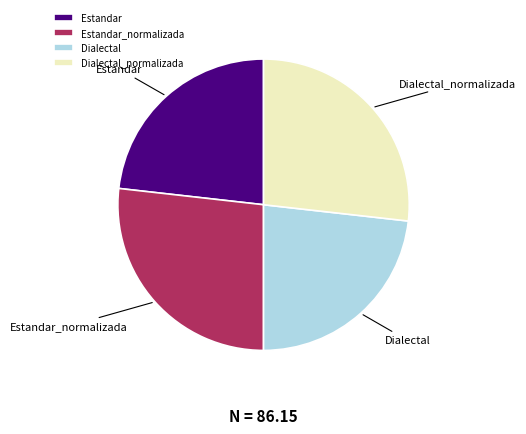

The Estandar slice represents 33% of the pie. True or false?

False